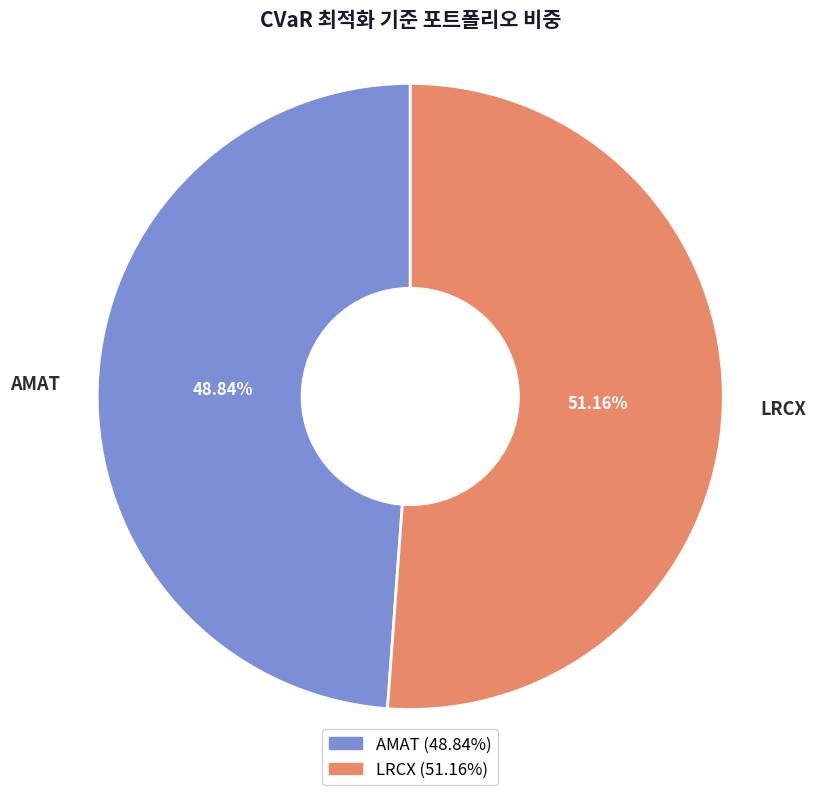

Which category has the smallest portion of the pie?

AMAT